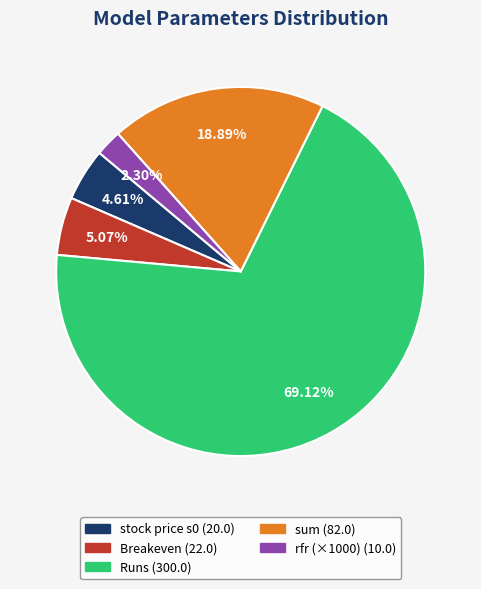

Does any single category account for the majority?

Yes